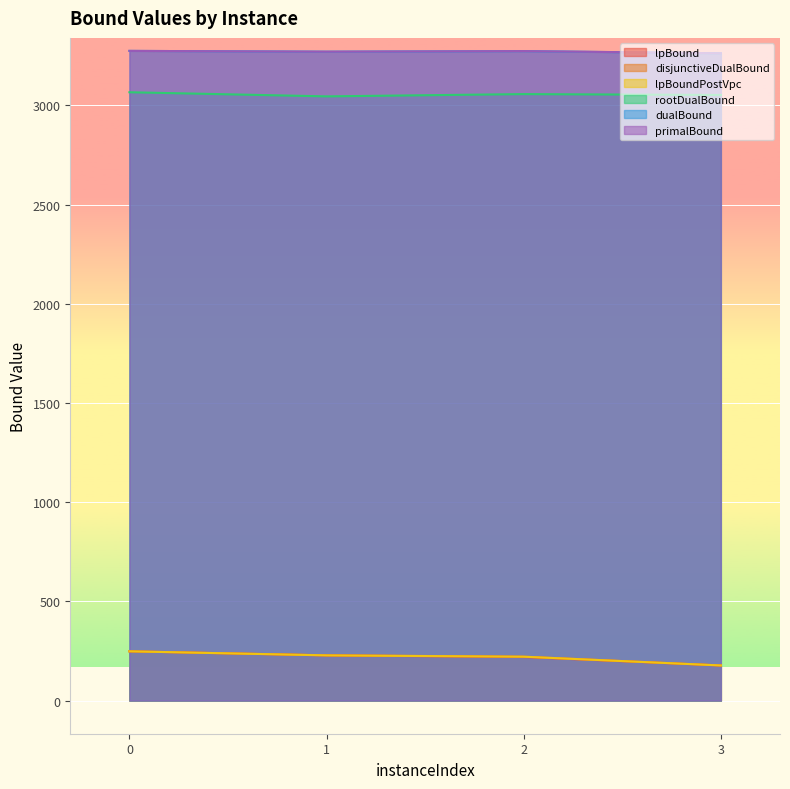

What value does the lpBound series have at 1?

227.8